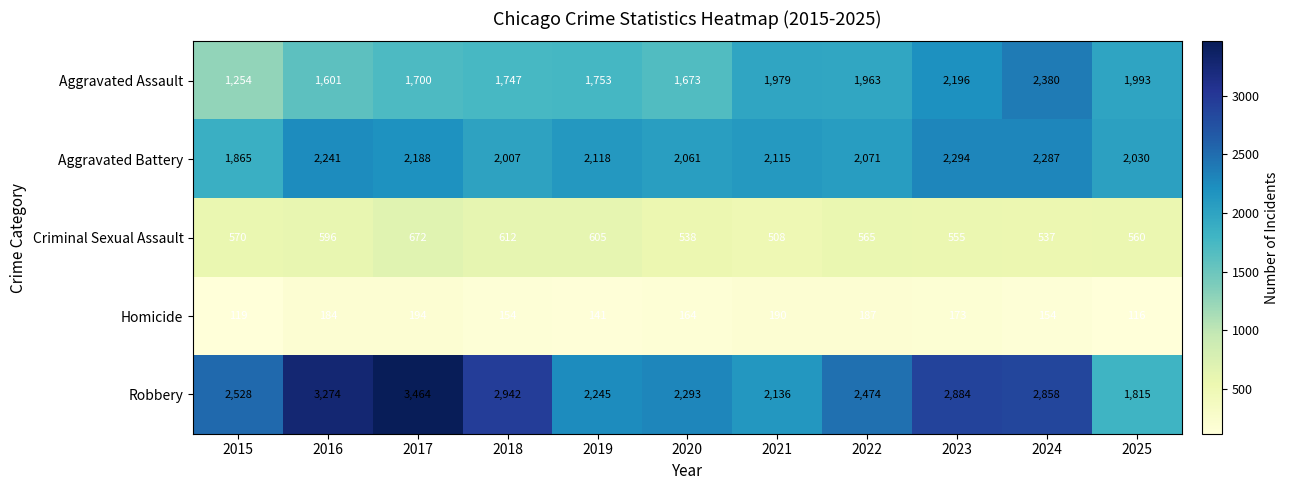

Which label corresponds to the largest value in the chart?

2017